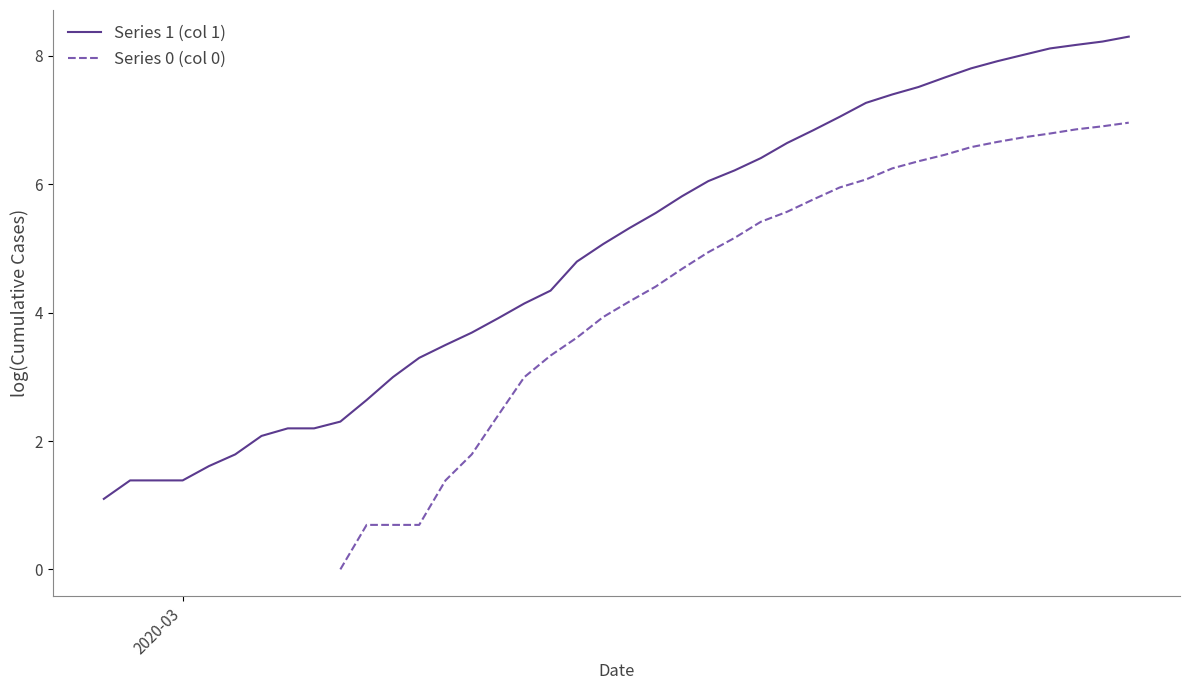

Is this an area chart (filled region under the line)?

No